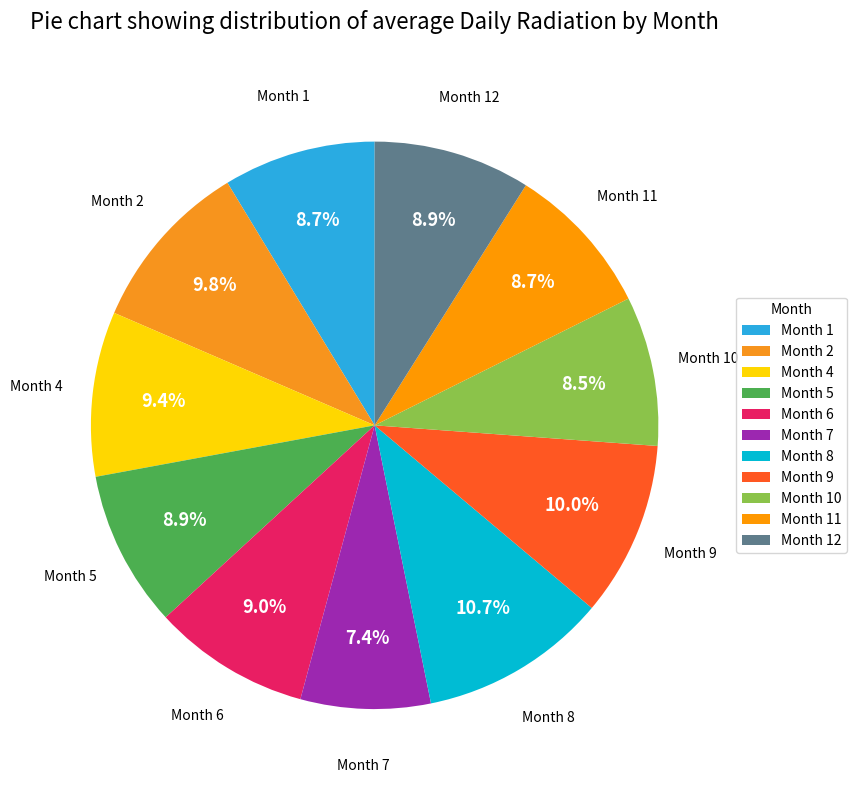

Which category has the smallest portion of the pie?

Month 7